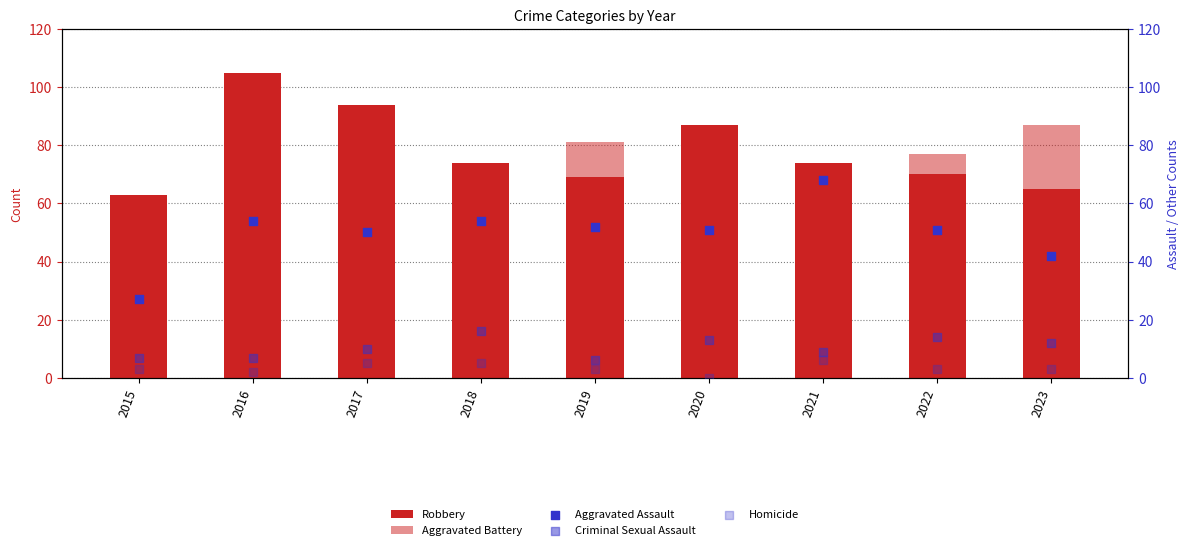

Which series has the largest total across all categories?

Robbery